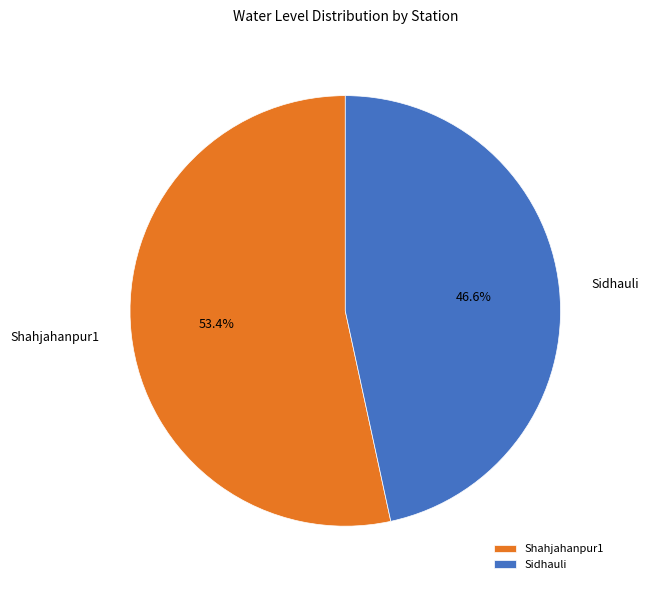

What is the smallest slice in the pie chart?

Sidhauli